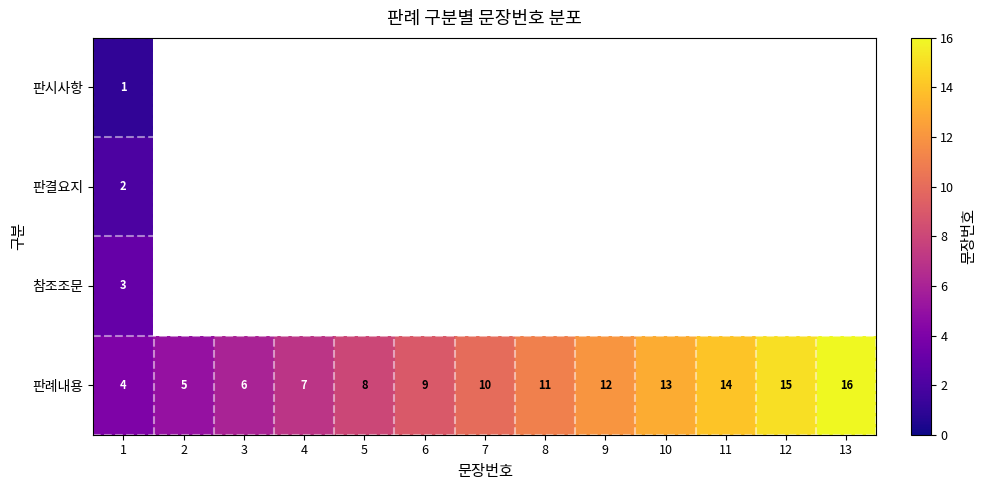

At which category is the sum across all series the highest?

1